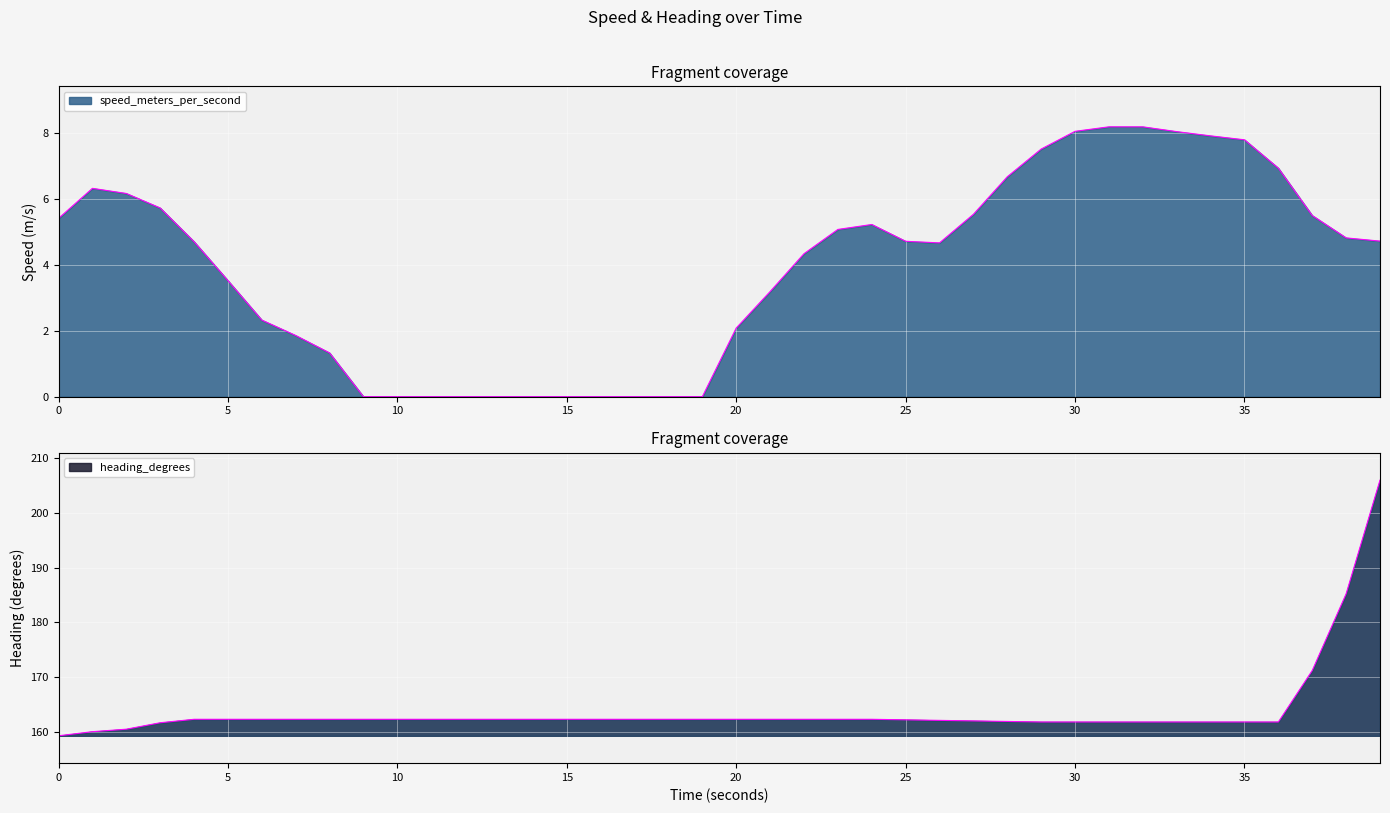

What are all the series names shown in the legend?

speed_meters_per_second, heading_degrees